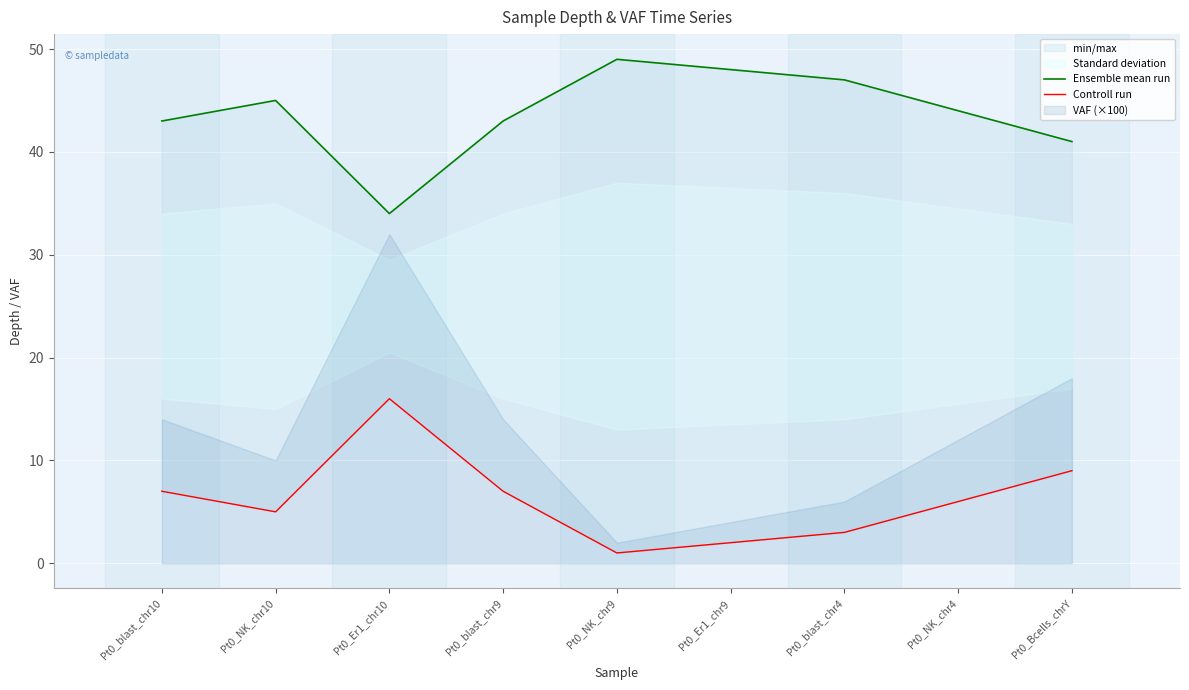

True or false: Ensemble mean run has a value of 43 at Pt0_blast_chr10.

True